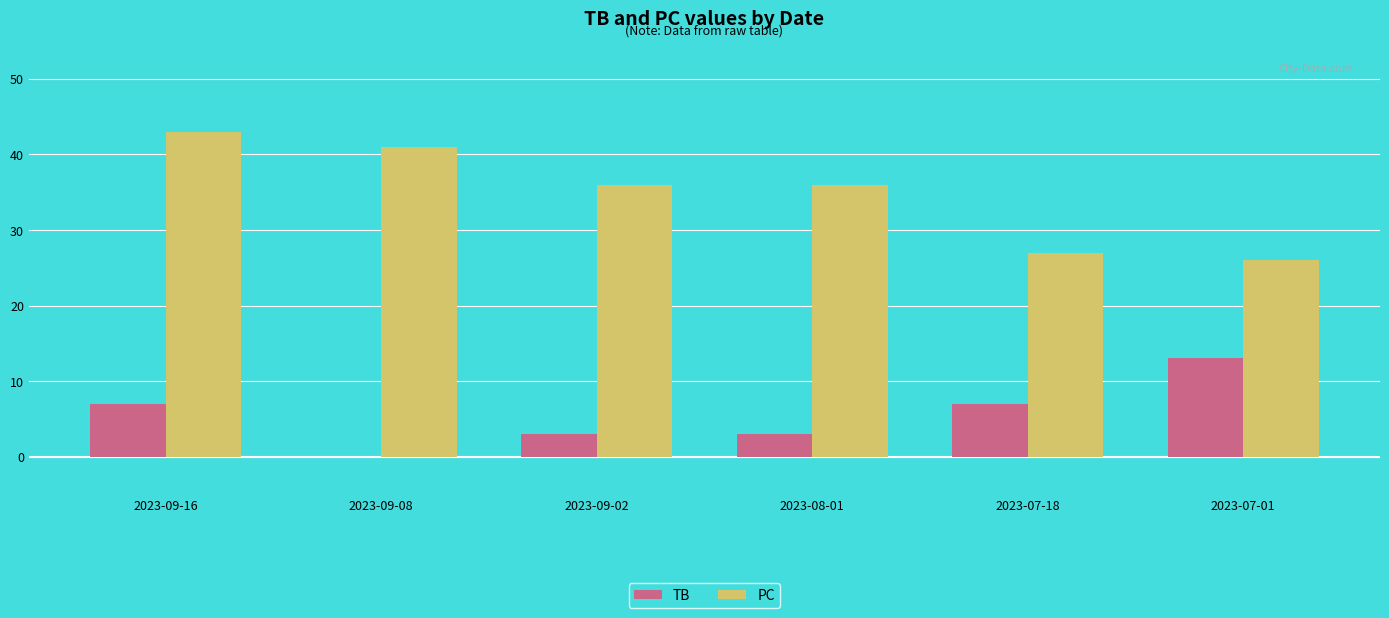

How many categories are shown in the chart?

6